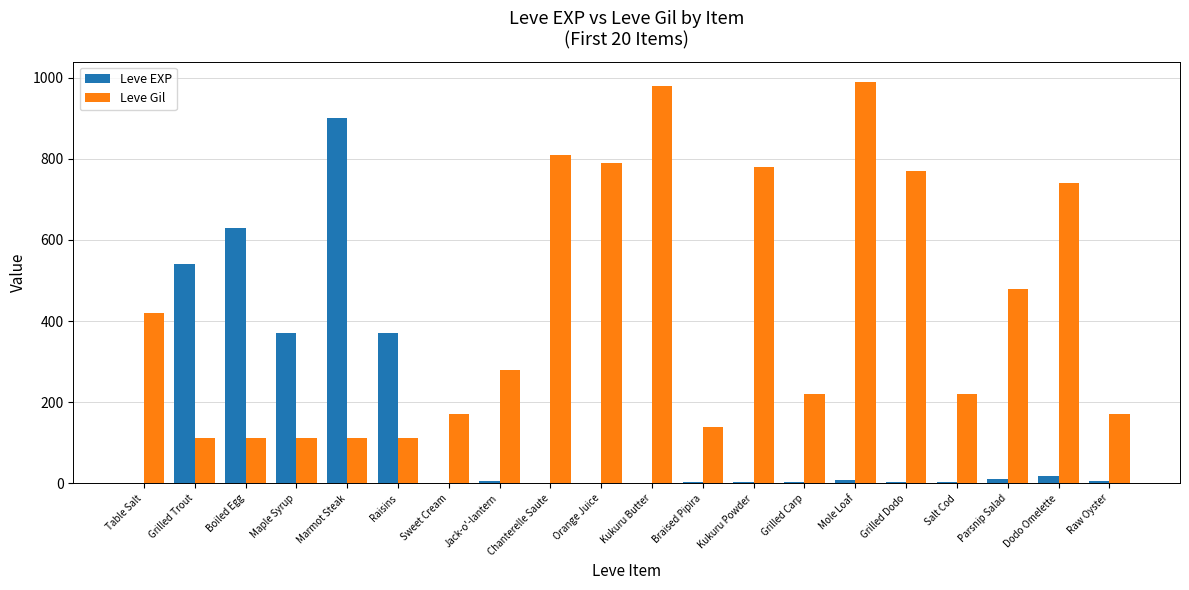

Which series has the widest spread of values?

Leve EXP